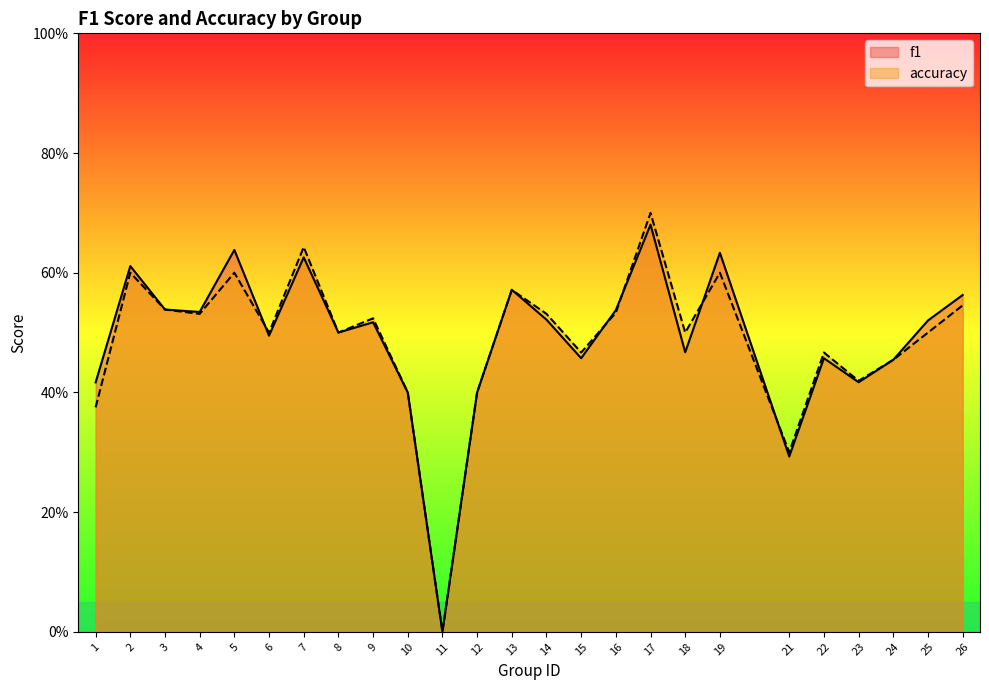

Reading left to right, list all the values displayed in this chart.

f1: 0.4	0.6	0.5	0.5	0.6	0.5	0.6	0.5	0.5	0.4	0.0	0.4	0.6	0.5	0.5	0.5	0.7	0.5	0.6	0.3	0.5	0.4	0.5	0.5	0.6
accuracy: 0.4	0.6	0.5	0.5	0.6	0.5	0.6	0.5	0.5	0.4	0.0	0.4	0.6	0.5	0.5	0.5	0.7	0.5	0.6	0.3	0.5	0.4	0.5	0.5	0.5